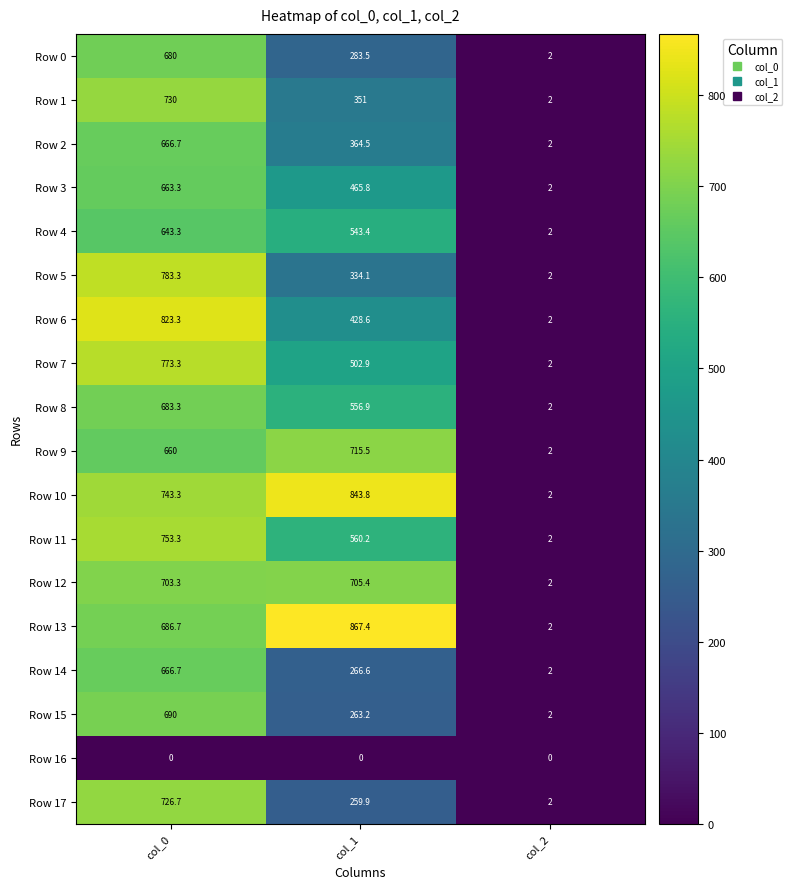

At which label does Row 0 first exceed 283?

col_0